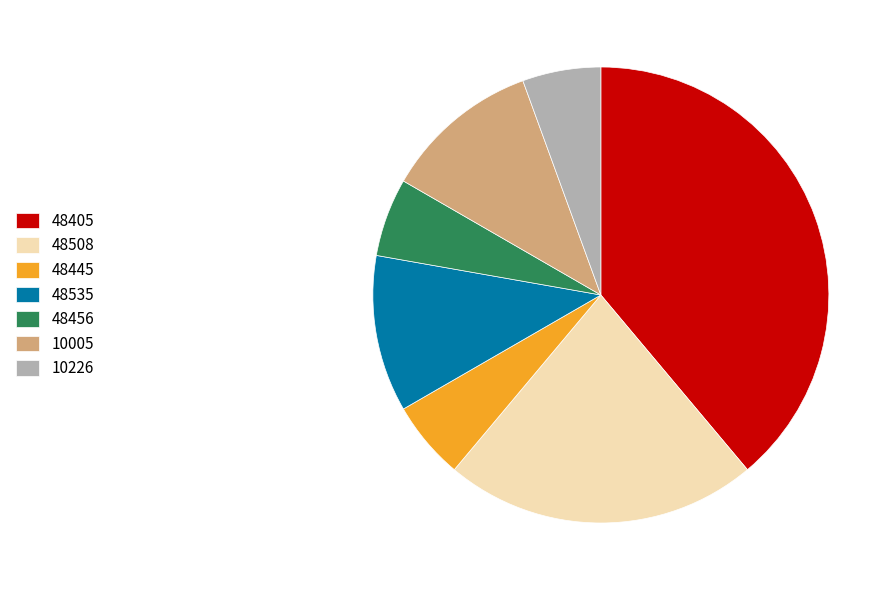

Is 10226 the majority of the pie?

No